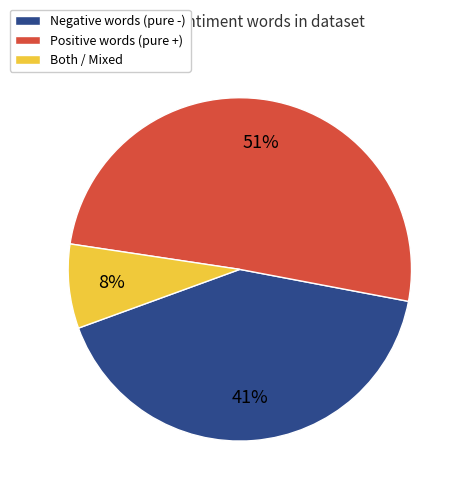

Which category has the smallest portion of the pie?

Both / Mixed